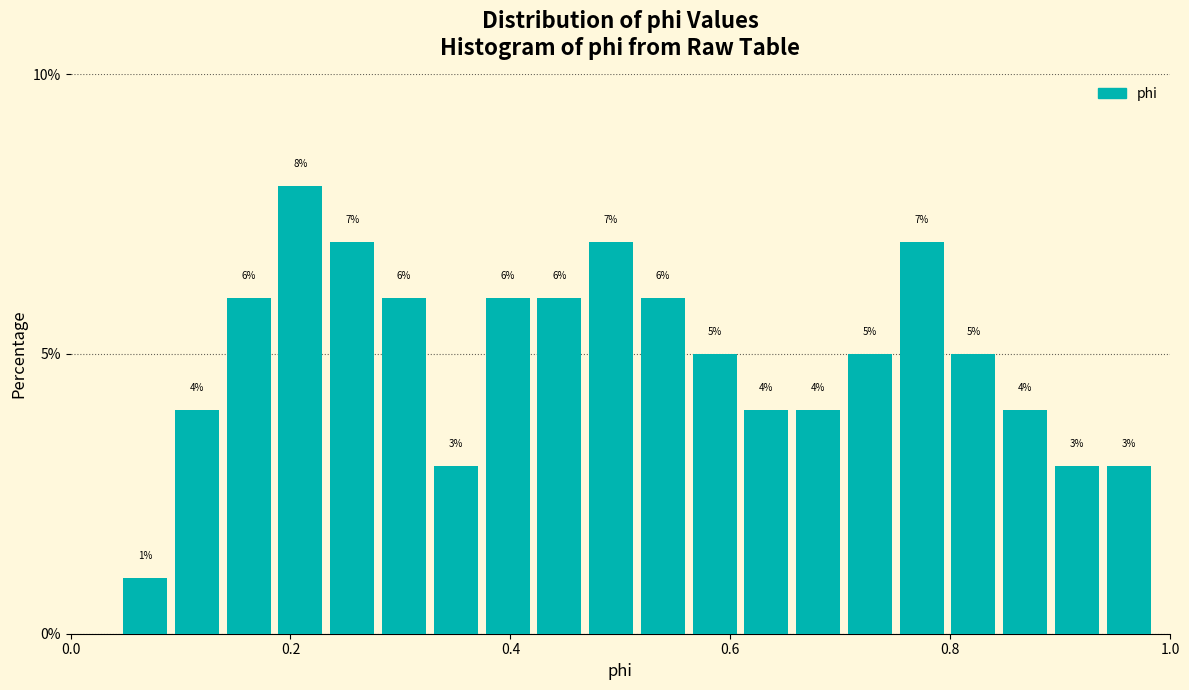

Around what value on the x-axis is the tallest bar? Give the approximate position of its centre, as read against the axis.

0.20